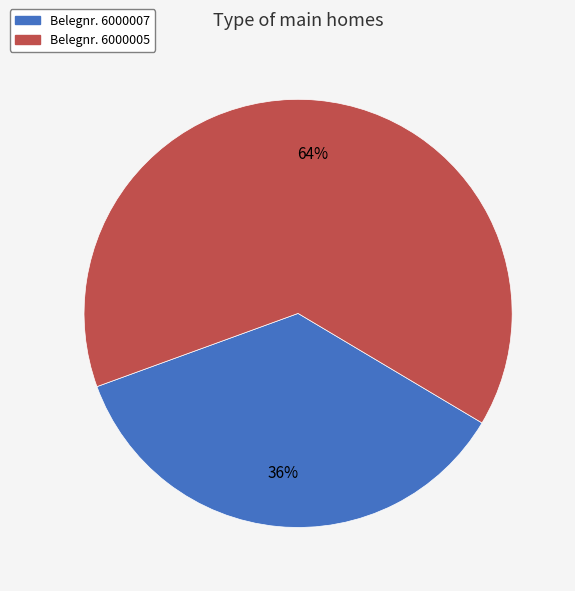

Is there a majority slice in this chart?

Yes